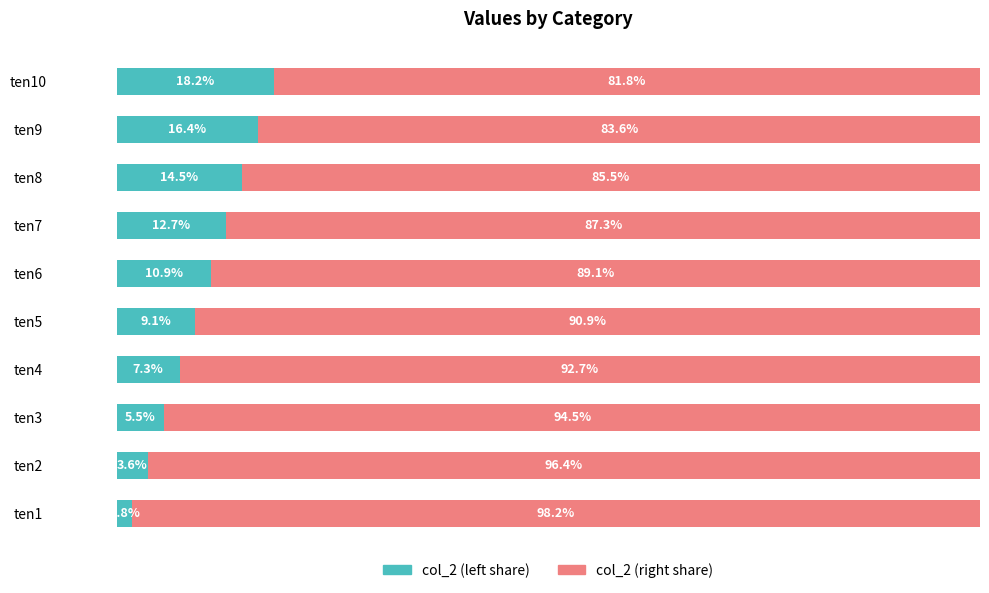

How many categories are shown in the chart?

10